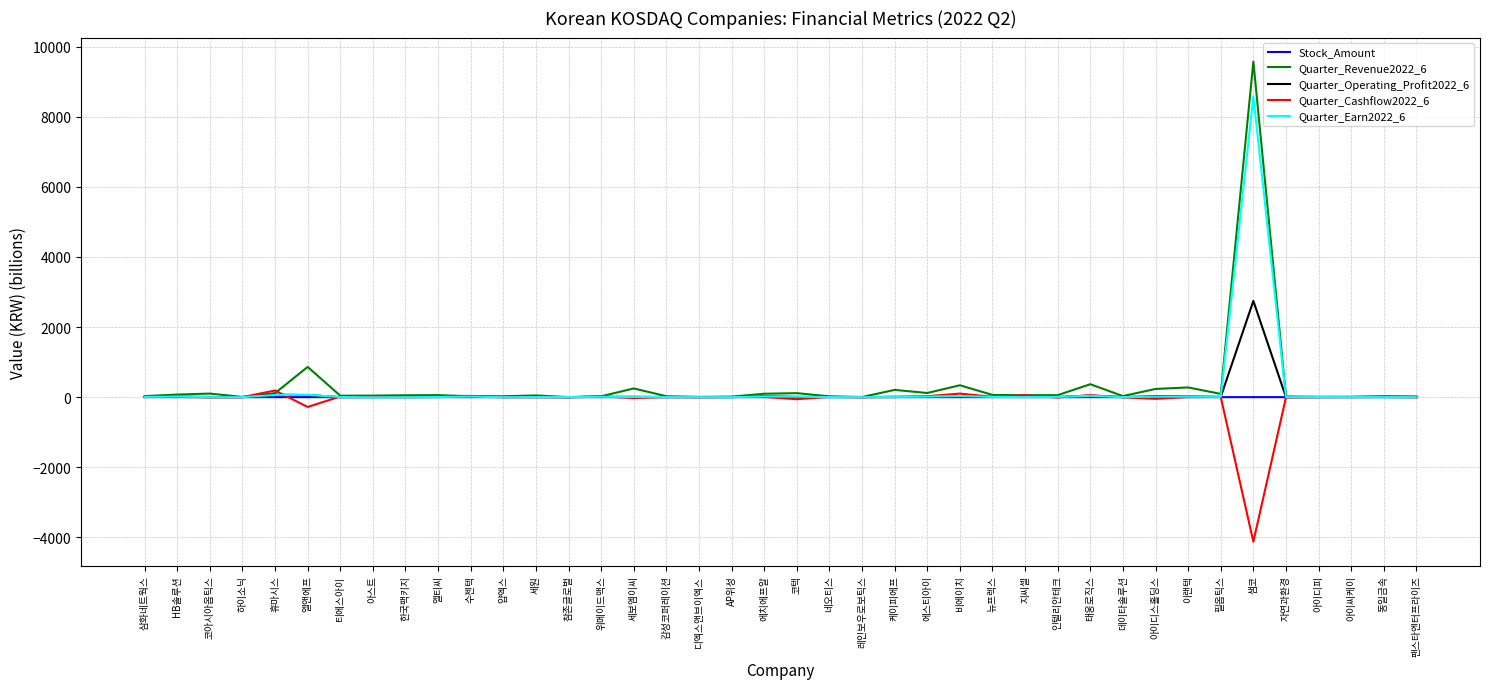

List the series in order of their peak value, highest first.

Quarter_Revenue2022_6, Quarter_Earn2022_6, Quarter_Operating_Profit2022_6, Quarter_Cashflow2022_6, Stock_Amount